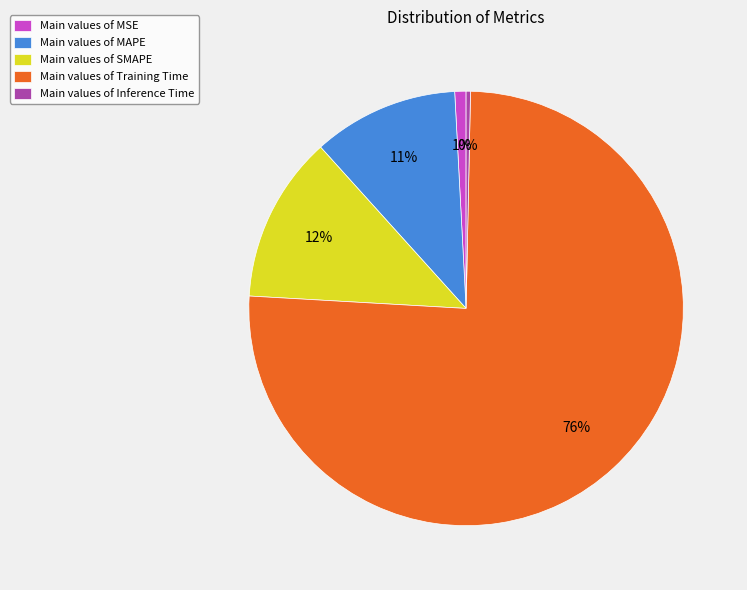

Which slice represents more than half of the pie?

Main values of Training Time